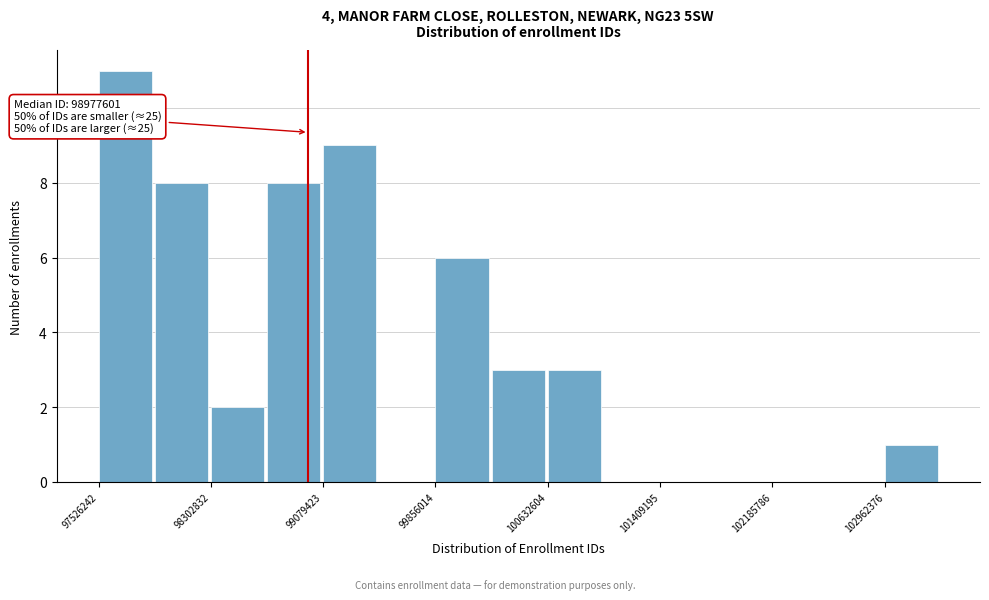

Around what value on the x-axis is the tallest bar? Give the approximate position of its centre, as read against the axis.

97700000